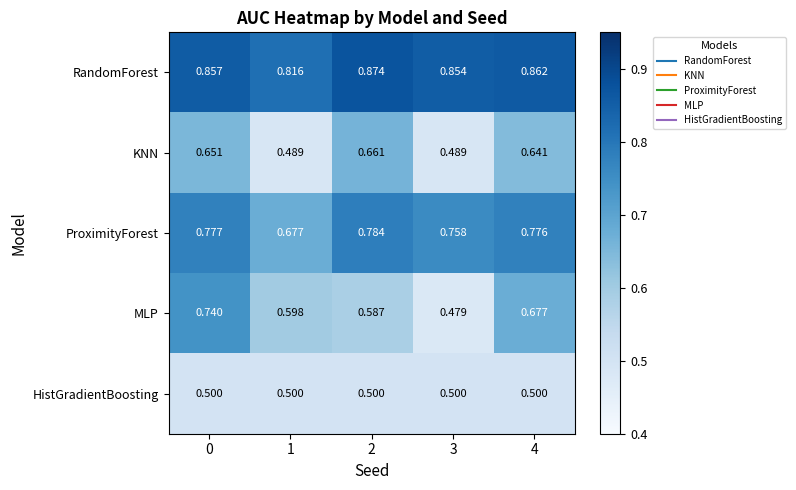

Between 0 and 3, which series saw the biggest shift?

MLP